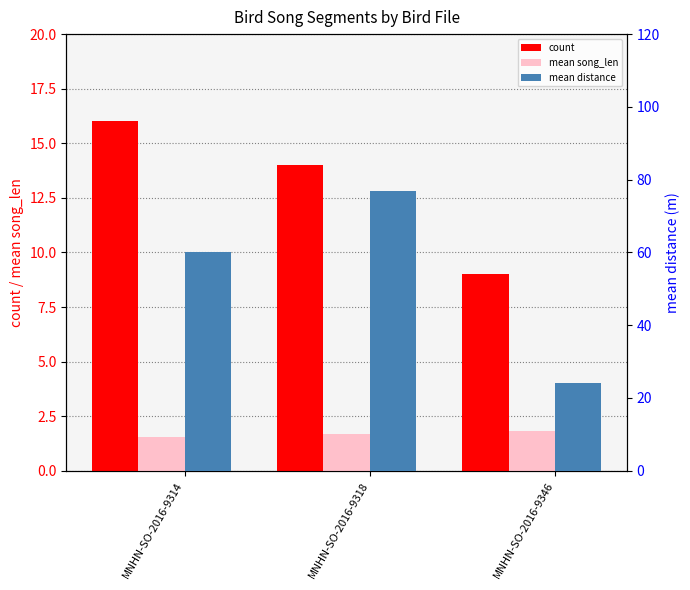

List the labels in order of count value, smallest first.

MNHN-SO-2016-9346, MNHN-SO-2016-9318, MNHN-SO-2016-9314